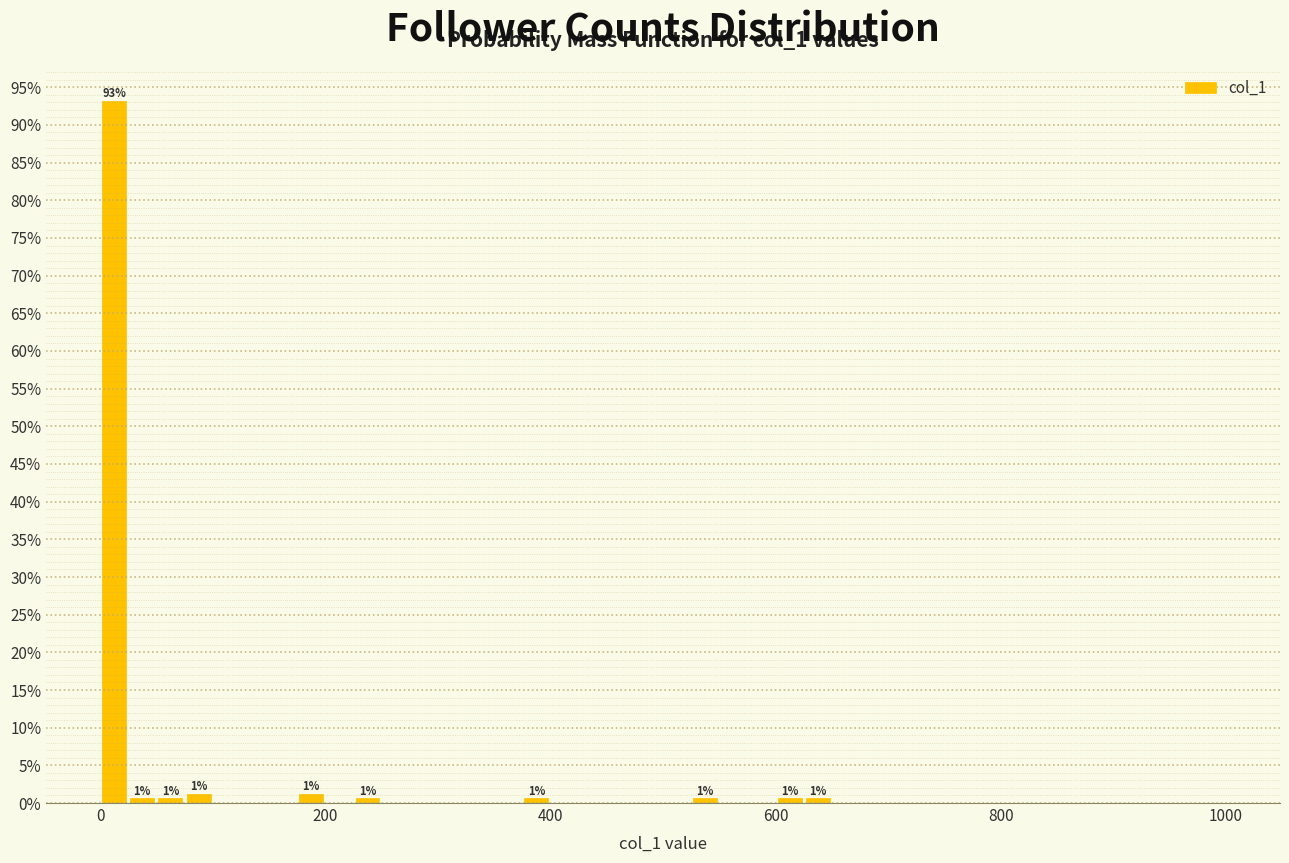

Read against the x-axis, roughly where is the centre of the tallest bar?

20